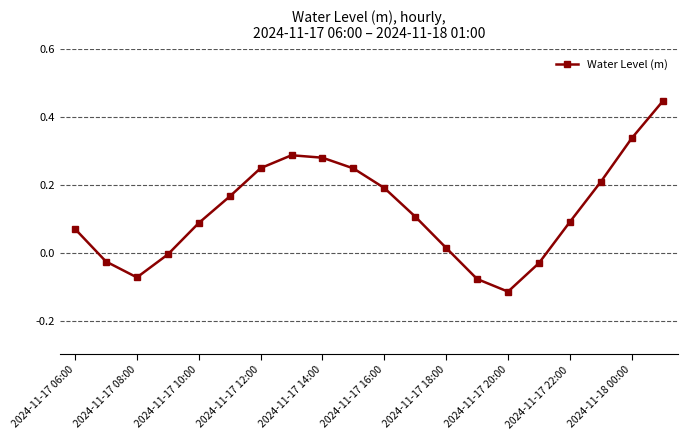

How many points are higher than both their immediate neighbors (excluding endpoints)?

1